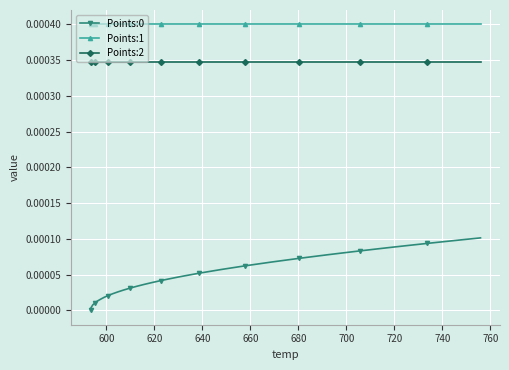

Which series has the largest total across all categories?

Points:1